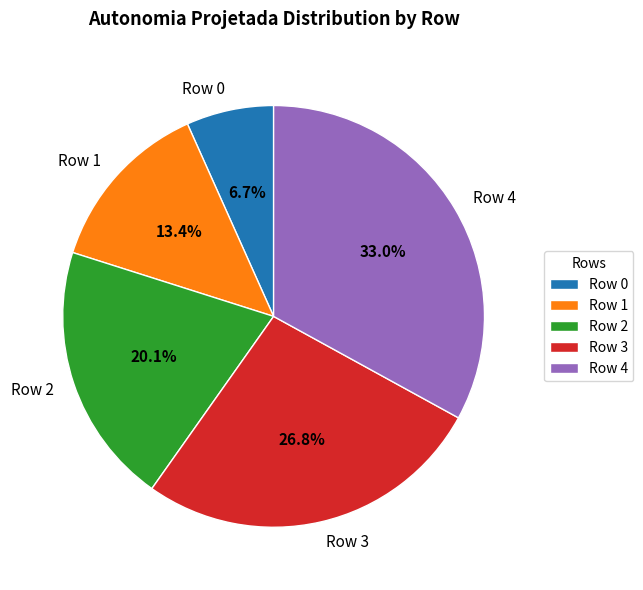

Does Row 2 account for over 50% of the chart?

No